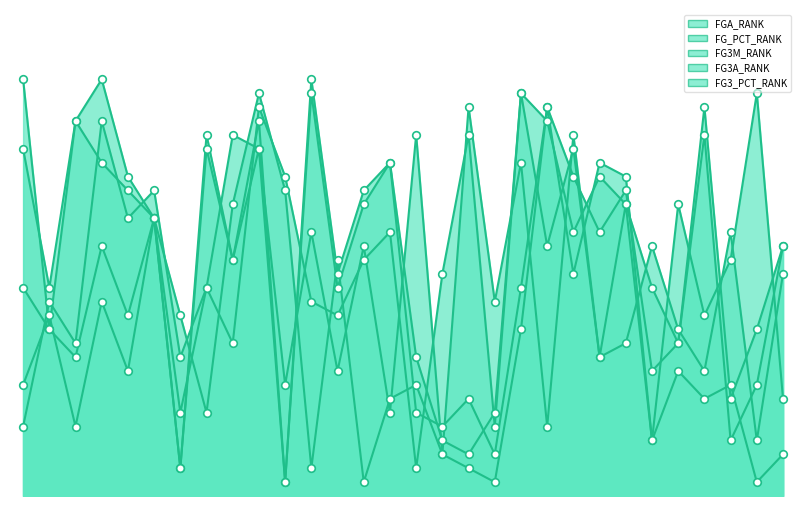

At how many categories does at least one series exceed 27?

9